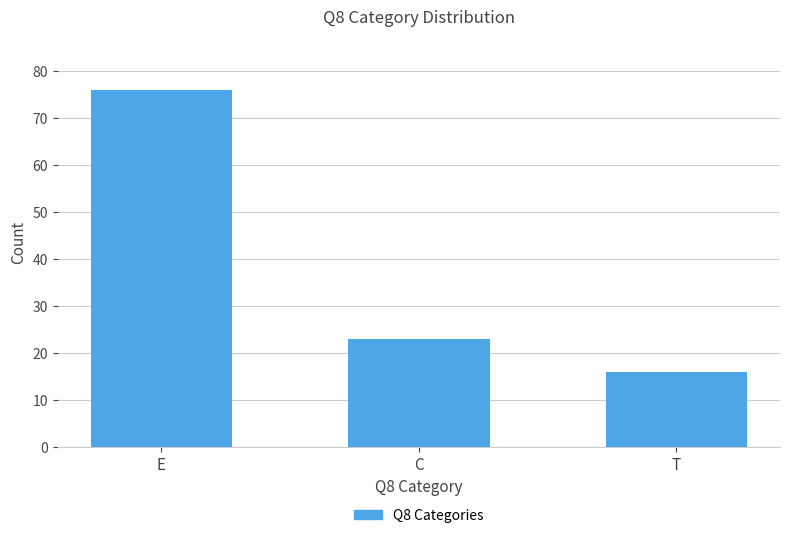

What is the change in value from E to T?

-60